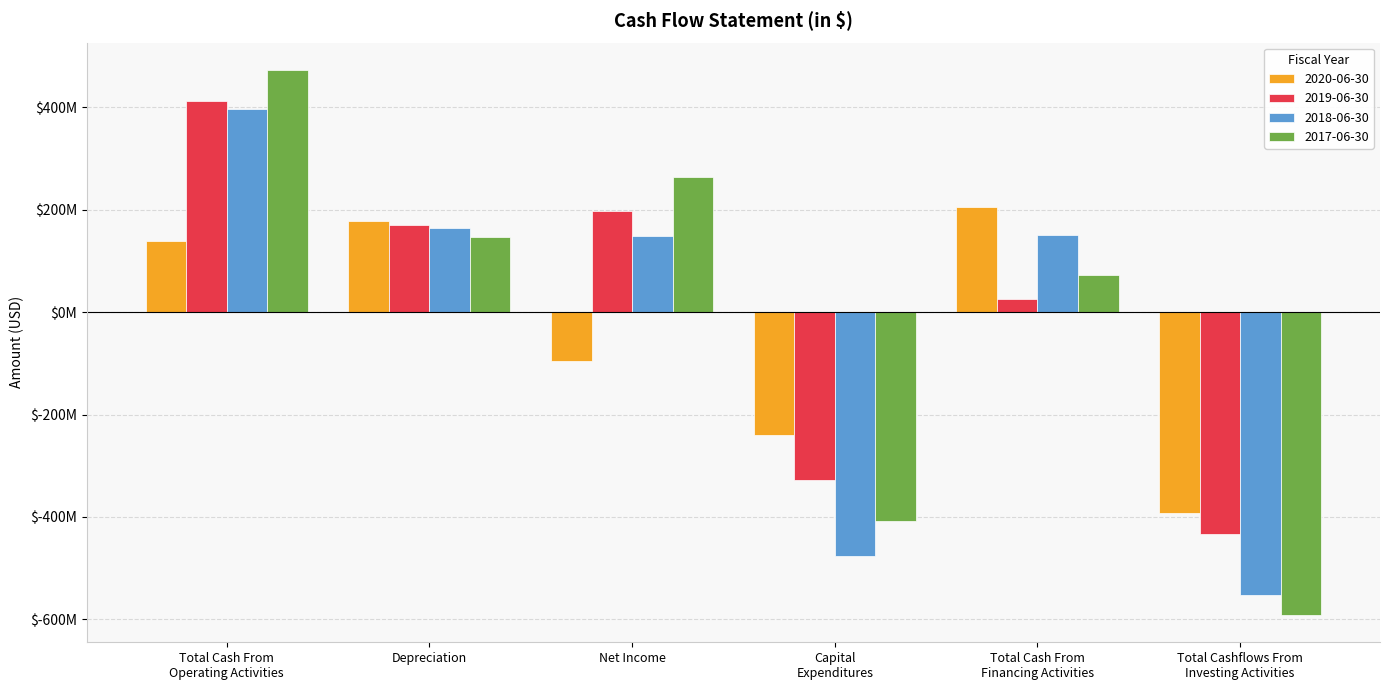

What is the sum of the 2017-06-30 values at Total Cash From
Operating Activities and Total Cash From
Financing Activities?

546200000